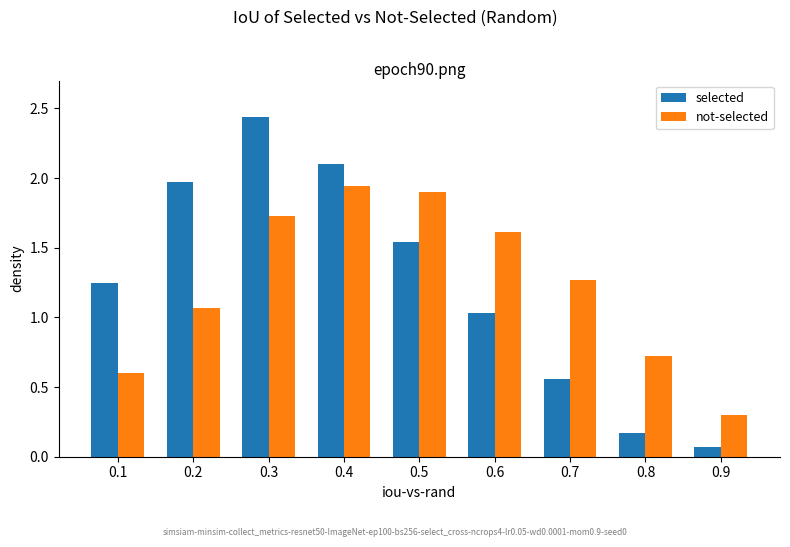

What is the sum of the not-selected values at 0.8 and 0.3?

2.5